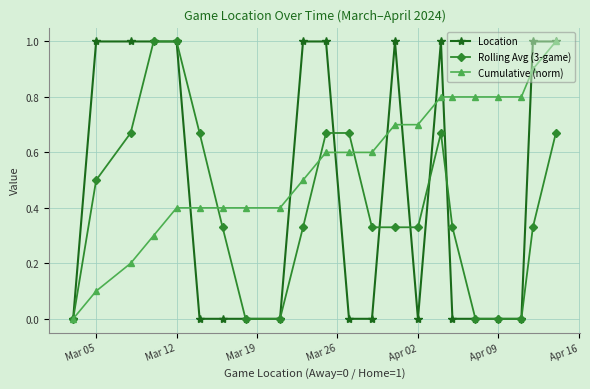

Rank the series by their average value, from lowest to highest.

Rolling Avg (3-game), Location, Cumulative (norm)